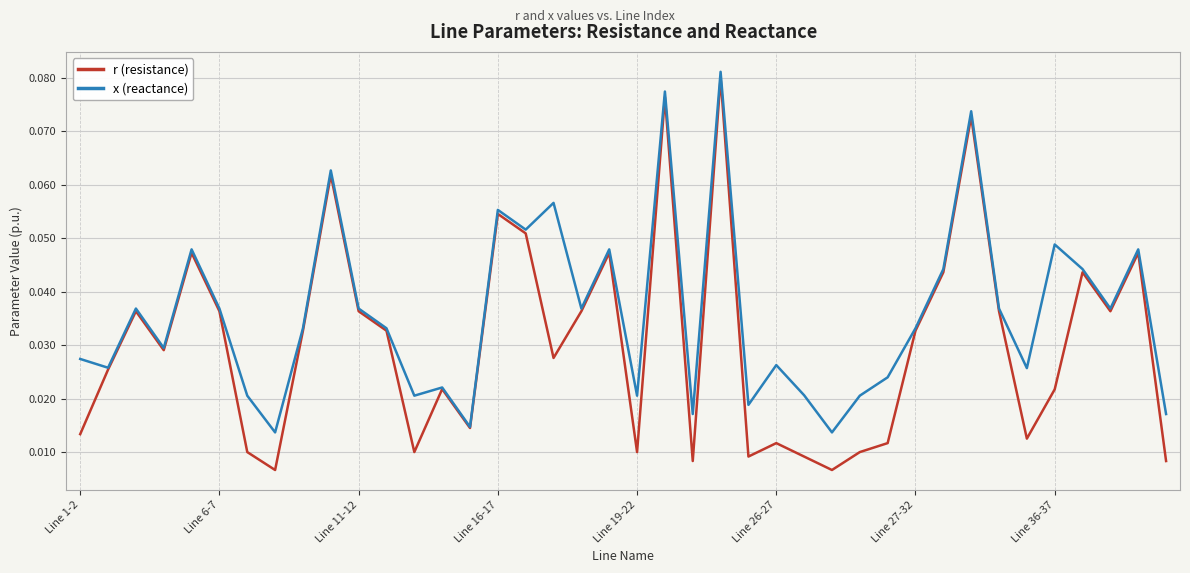

Rank the series by their average value, from lowest to highest.

r (resistance), x (reactance)